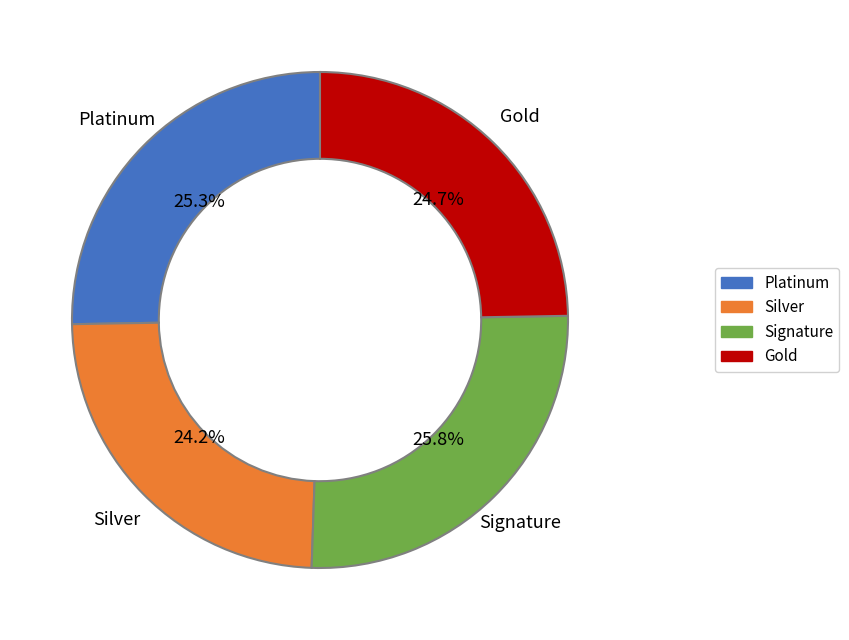

Is there any slice that represents more than half of the pie?

No